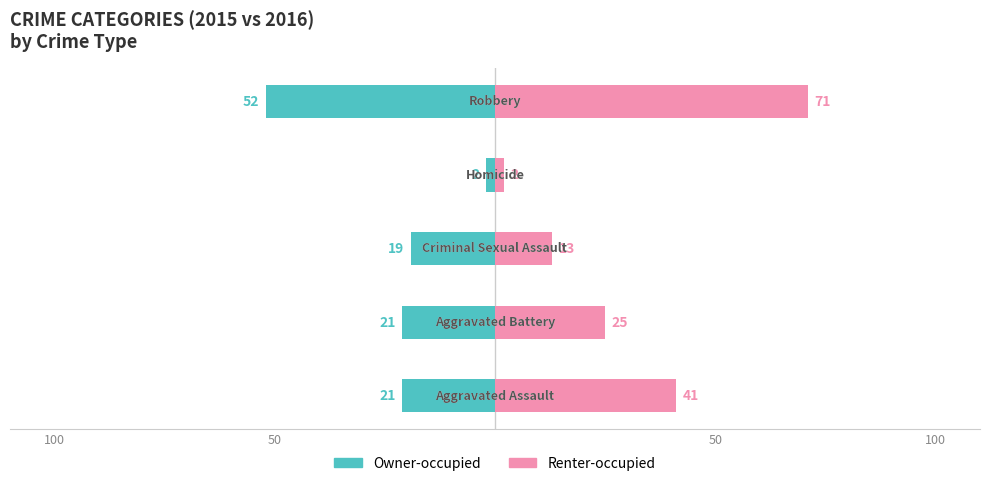

Are the bars horizontal?

Yes